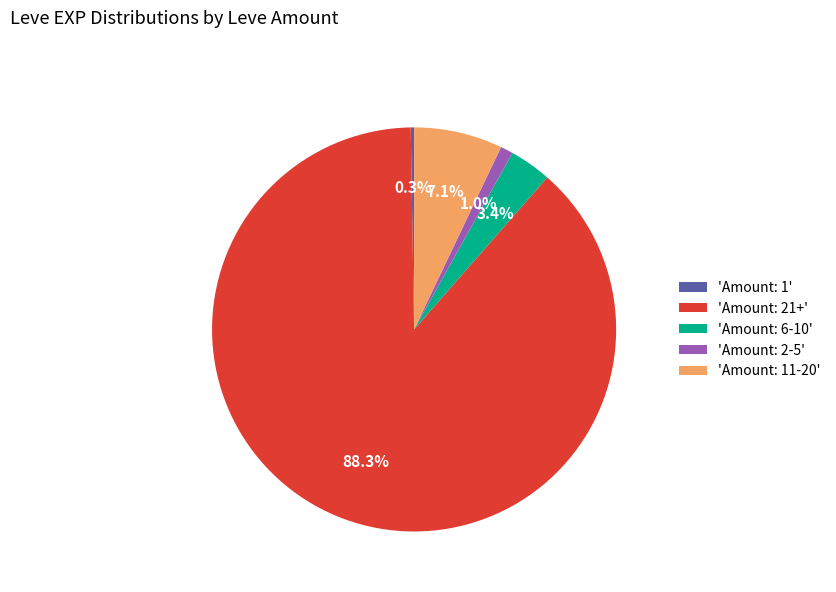

What is the majority slice?

'Amount: 21+'